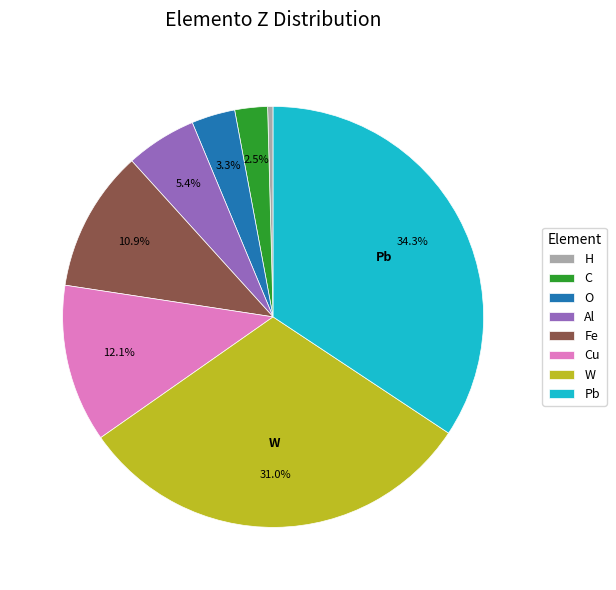

How many slices are in this pie chart?

8